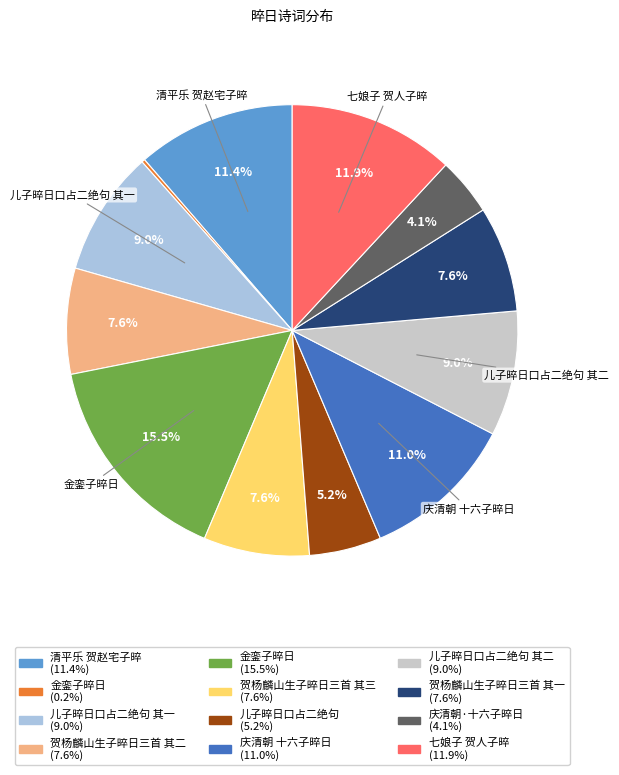

Does any single category account for the majority?

No